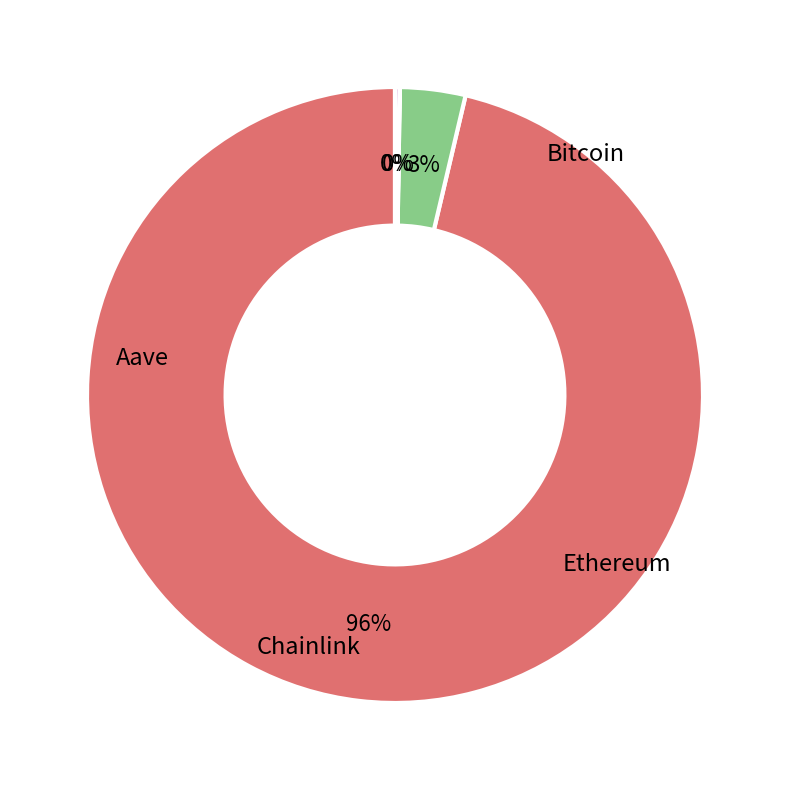

Is there a majority slice in this chart?

Yes